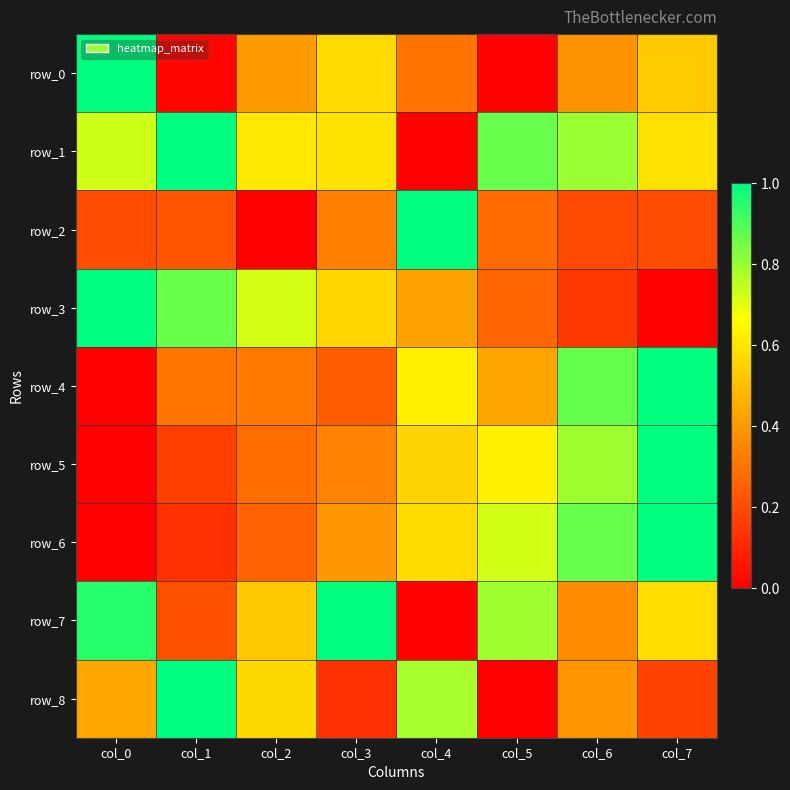

What is the difference between the second highest and minimum values in the row_5 series?

0.8